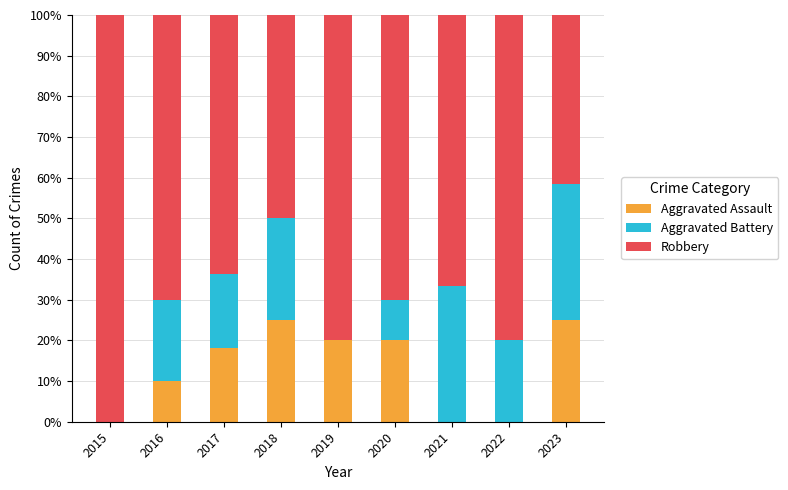

The Aggravated Assault series shows 4.7 at 2019. True or false?

False